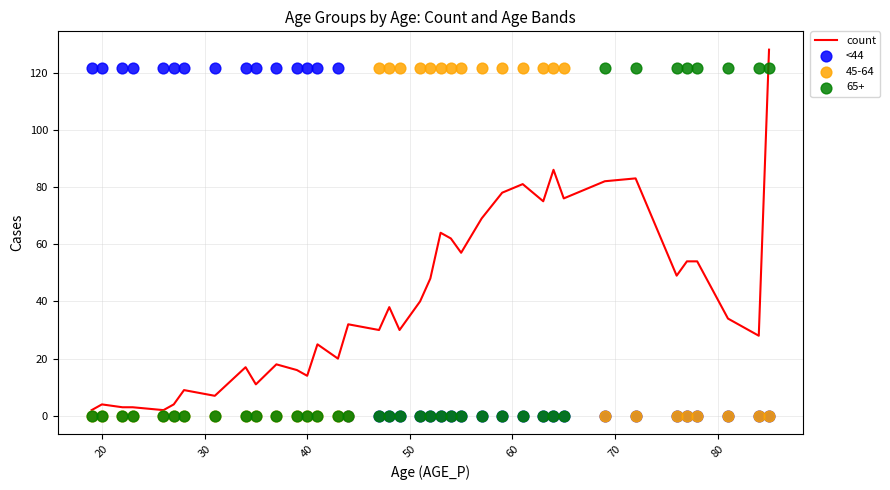

Is the value of <44 at 24 greater than the value of count at 13?

No